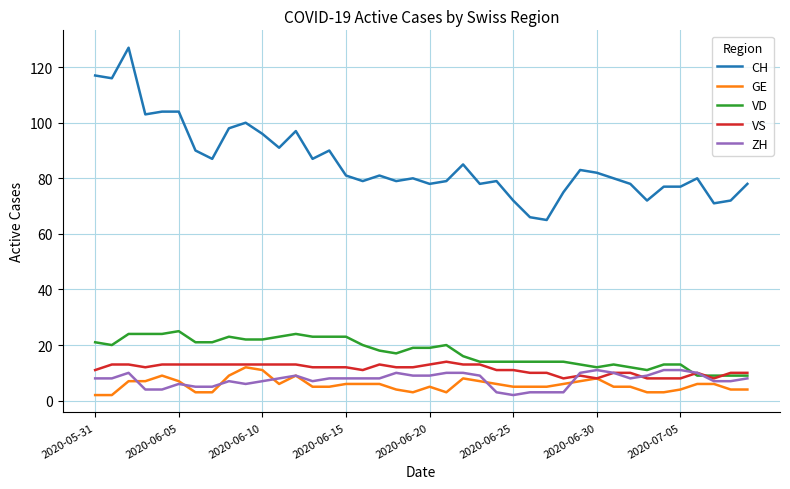

At how many categories does at least one series exceed 118?

1